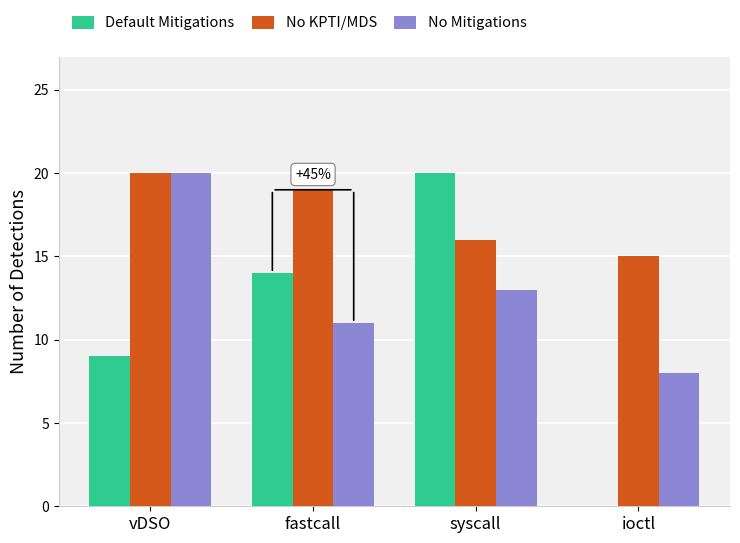

At which label does No Mitigations first exceed 13?

vDSO